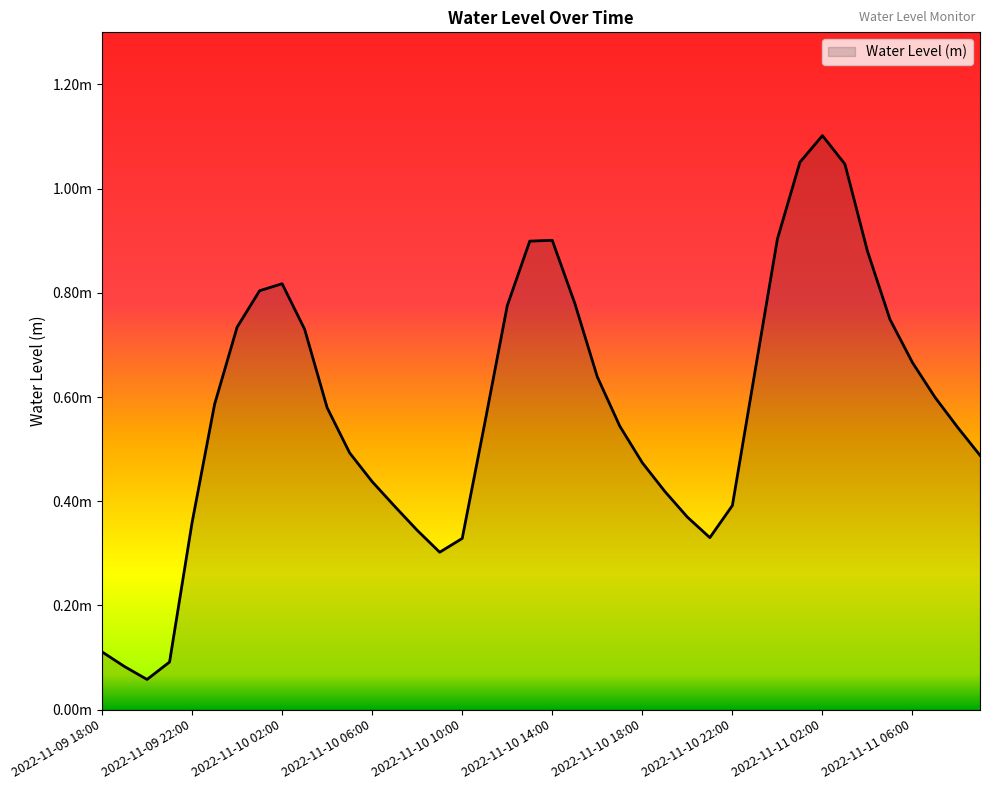

Rank the categories by value from lowest to highest.

2022-11-09 20:00, 2022-11-09 19:00, 2022-11-09 21:00, 2022-11-09 18:00, 2022-11-10 09:00, 2022-11-10 10:00, 2022-11-10 21:00, 2022-11-10 08:00, 2022-11-09 22:00, 2022-11-10 20:00, 2022-11-10 07:00, 2022-11-10 22:00, 2022-11-10 19:00, 2022-11-10 06:00, 2022-11-10 18:00, 2022-11-11 09:00, 2022-11-10 05:00, 2022-11-11 08:00, 2022-11-10 17:00, 2022-11-10 11:00, 2022-11-10 04:00, 2022-11-09 23:00, 2022-11-11 07:00, 2022-11-10 16:00, 2022-11-10 23:00, 2022-11-11 06:00, 2022-11-10 03:00, 2022-11-10 00:00, 2022-11-11 05:00, 2022-11-10 12:00, 2022-11-10 15:00, 2022-11-10 01:00, 2022-11-10 02:00, 2022-11-11 04:00, 2022-11-10 13:00, 2022-11-10 14:00, 2022-11-11 00:00, 2022-11-11 03:00, 2022-11-11 01:00, 2022-11-11 02:00